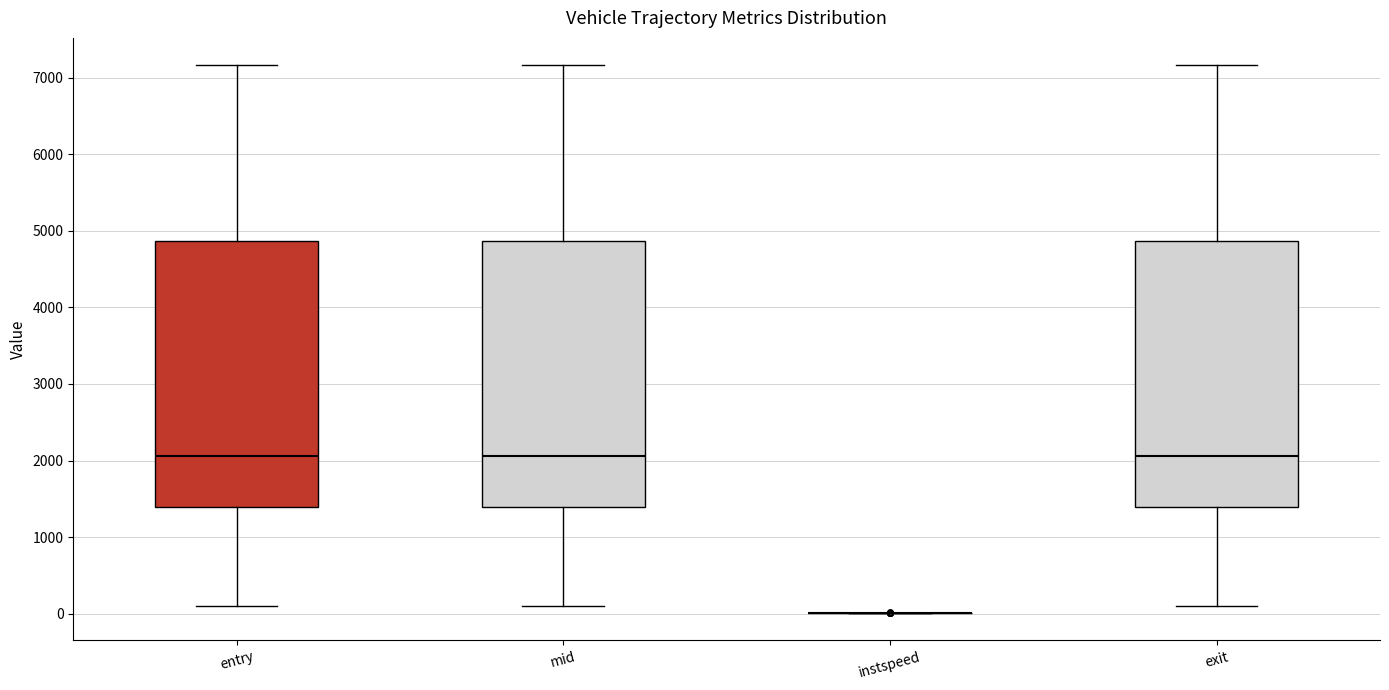

Where does the upper whisker of the box for entry end on the y-axis? The values are not printed on the chart, so give them approximately, as read against the axis.

7200